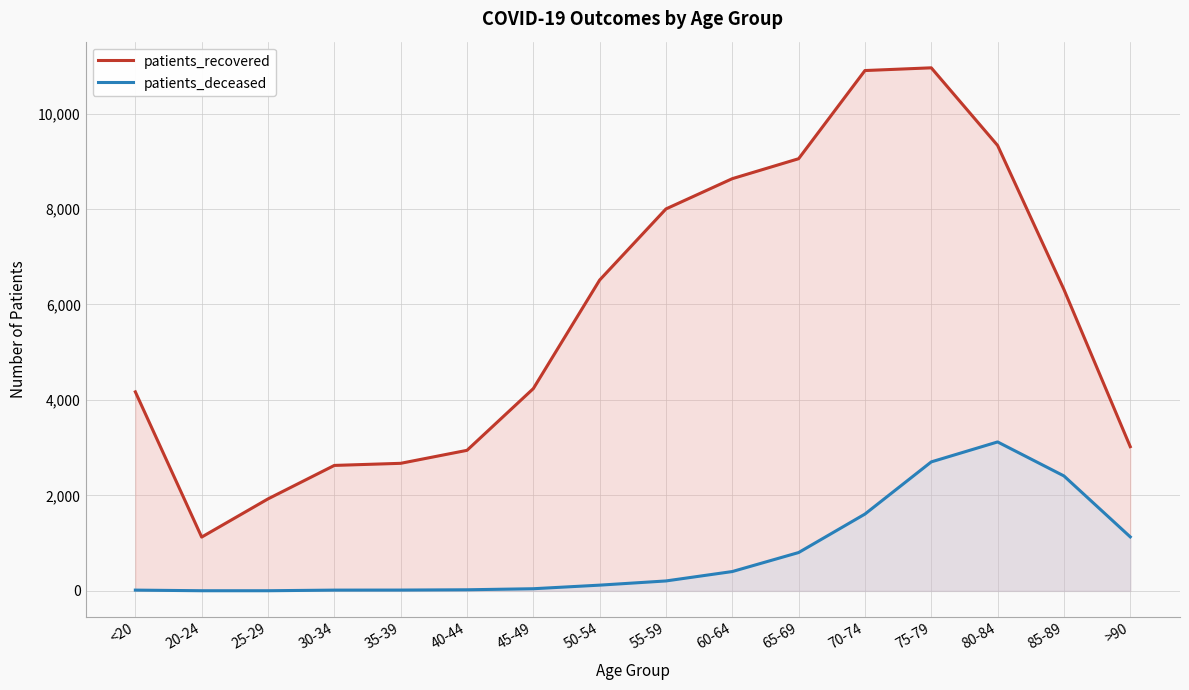

Reading left to right, extract all data points from this chart.

patients_recovered: 4169	1127	1927	2628	2672	2944	4237	6511	8001	8635	9053	10900	10957	9331	6314	3021
patients_deceased: 16	3	3	16	17	23	45	120	208	405	803	1609	2702	3120	2408	1131